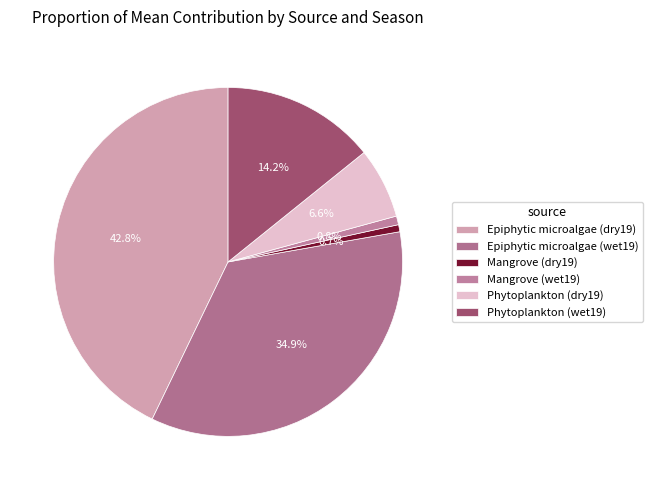

The Mangrove (wet19) slice represents 8% of the pie. True or false?

False